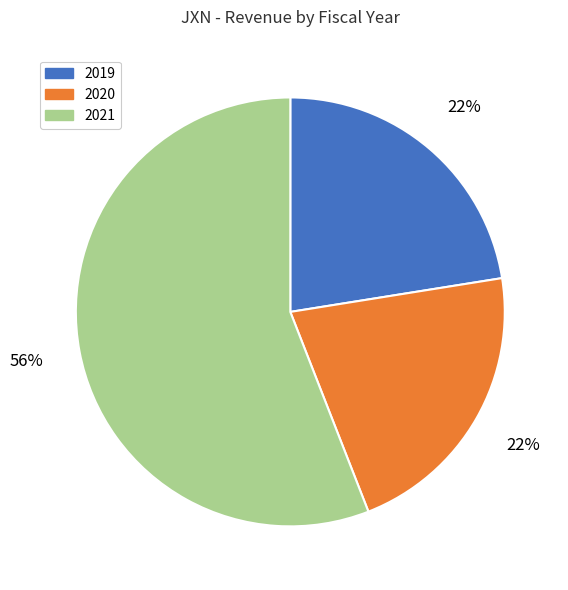

How many segments does this pie chart have?

3